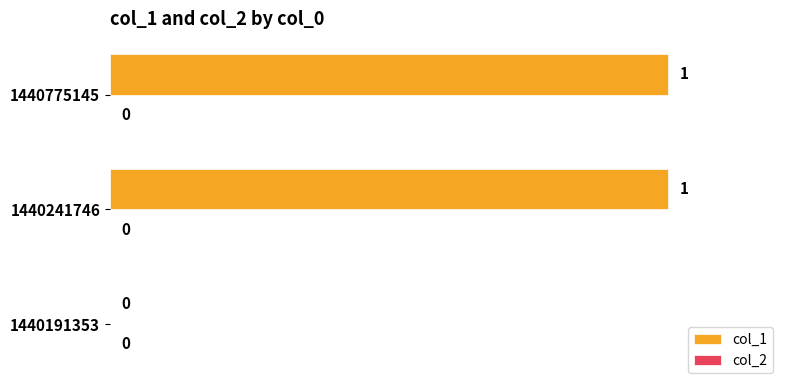

Reading top to bottom, extract all data points from this chart.

1440775145=1	1440241746=1	1440191353=0